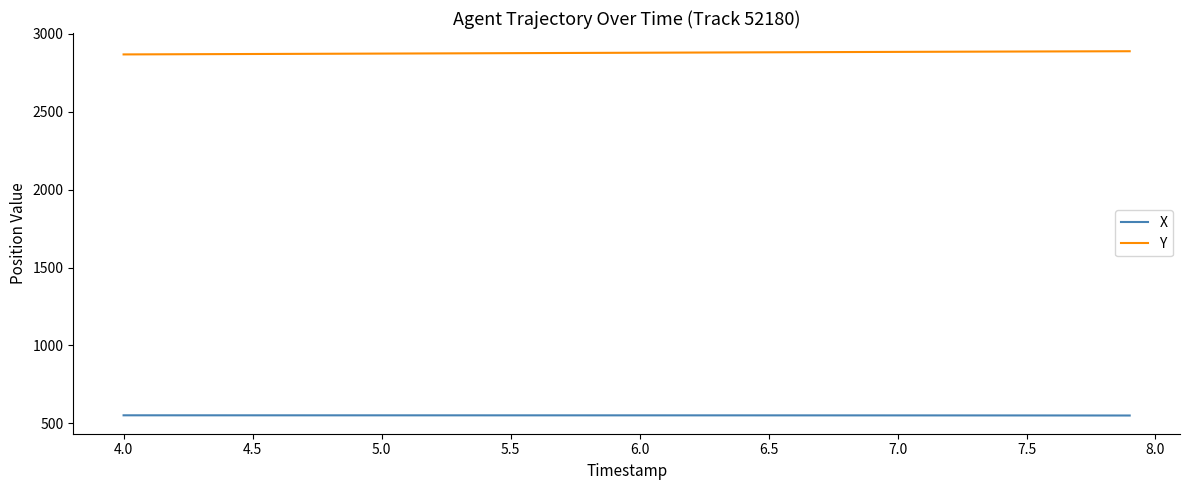

What is the average value of the Y series?

2879.0